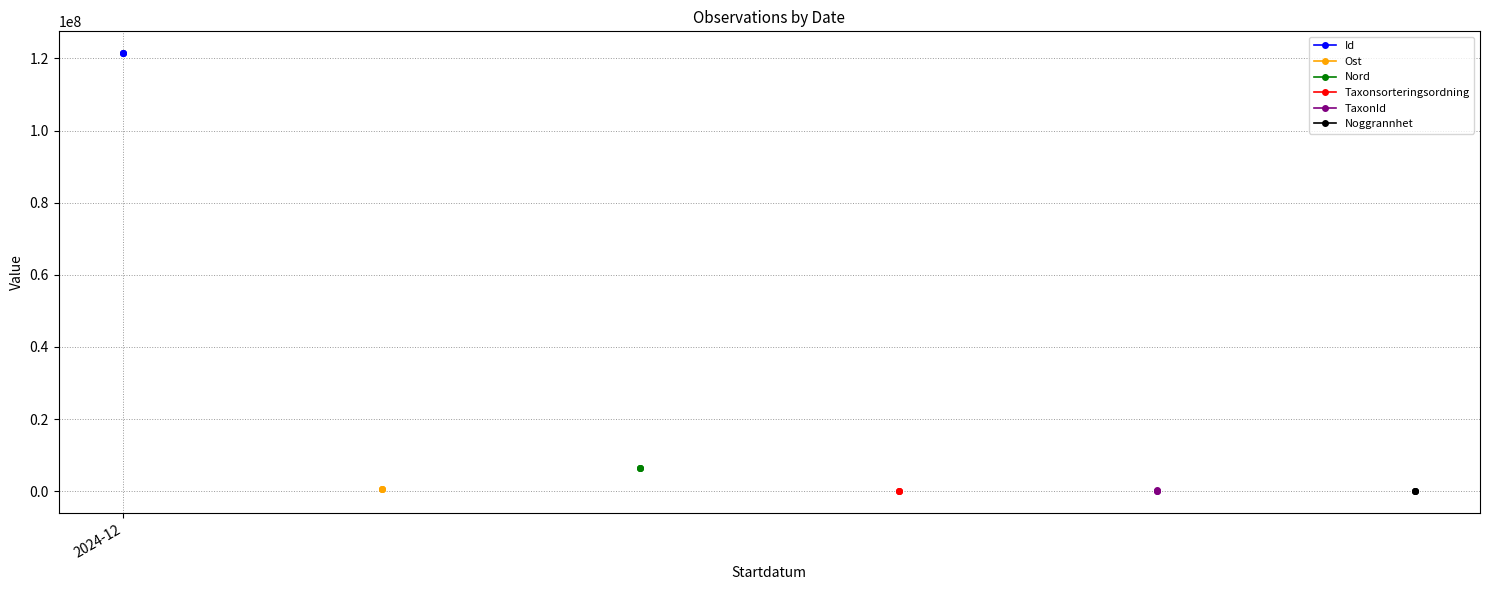

Which category has the highest value in the Noggrannhet series?

2024-12